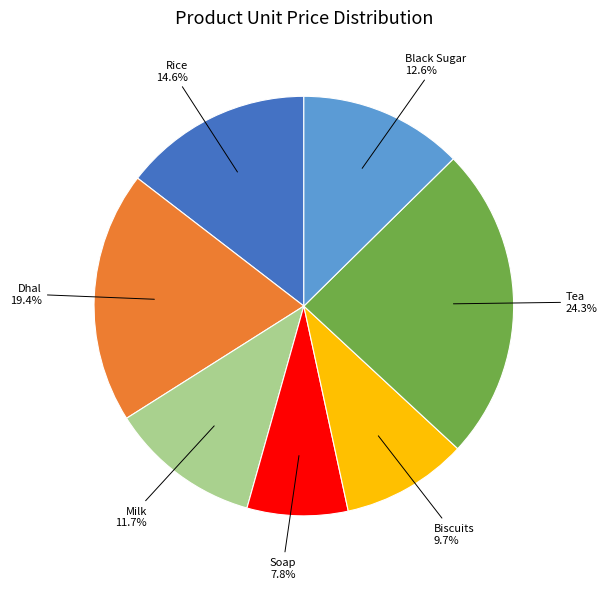

Does any single category account for the majority?

No